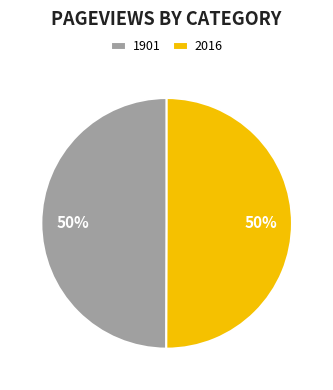

To the nearest percent, what is the combined percentage of 1901 and 2016?

100%